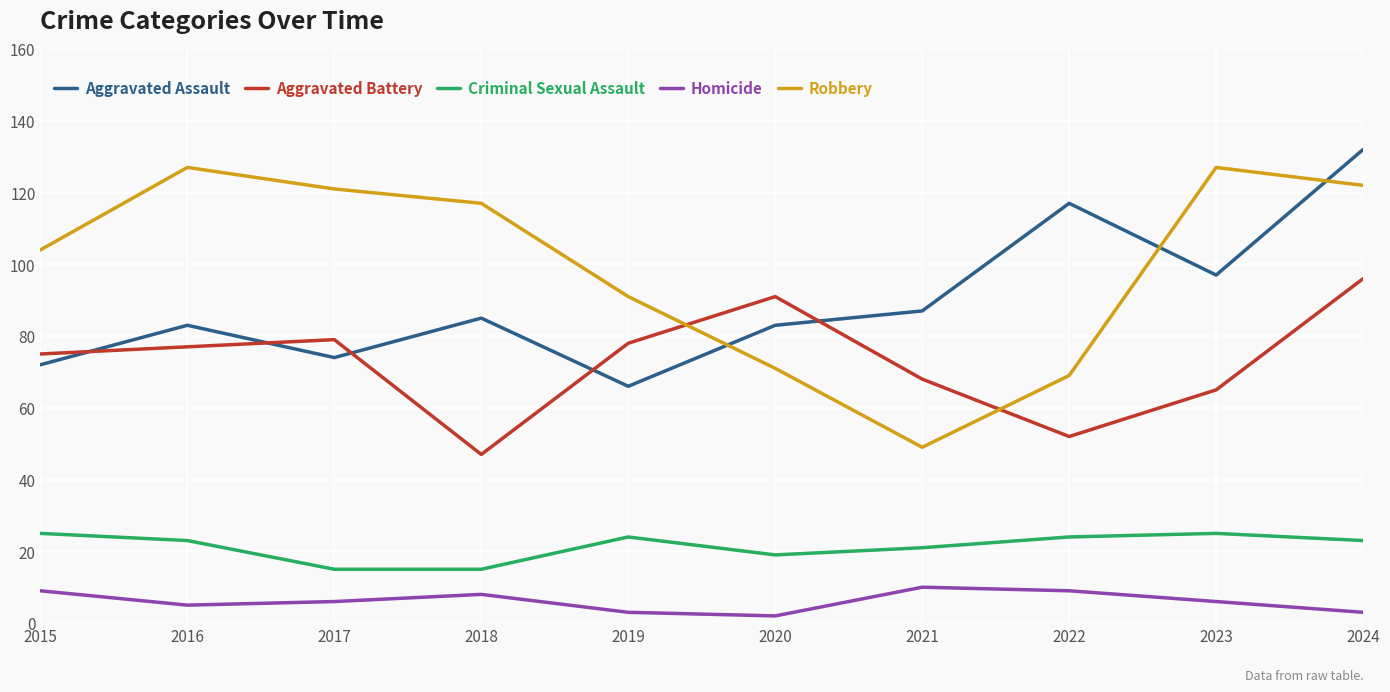

At which category is the sum across all series the highest?

2024